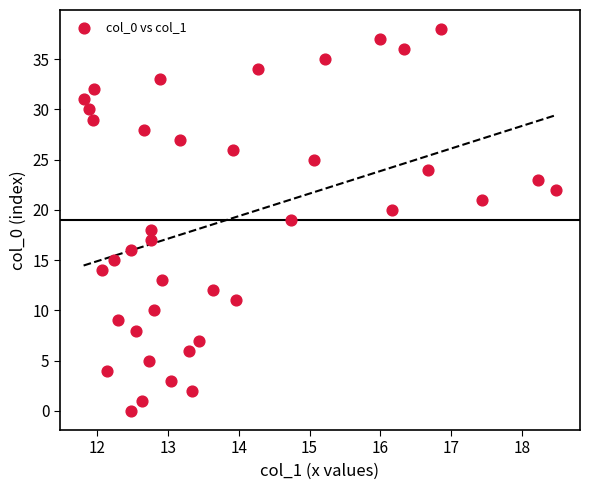

What is the range of Y values (max minus min)?

38